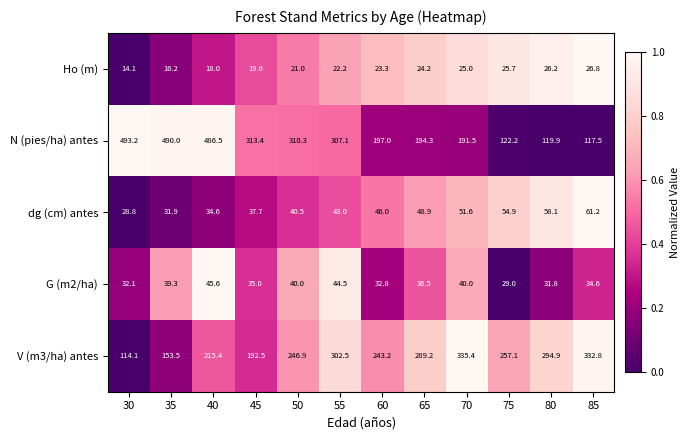

Which series has the widest spread of values?

N (pies/ha) antes